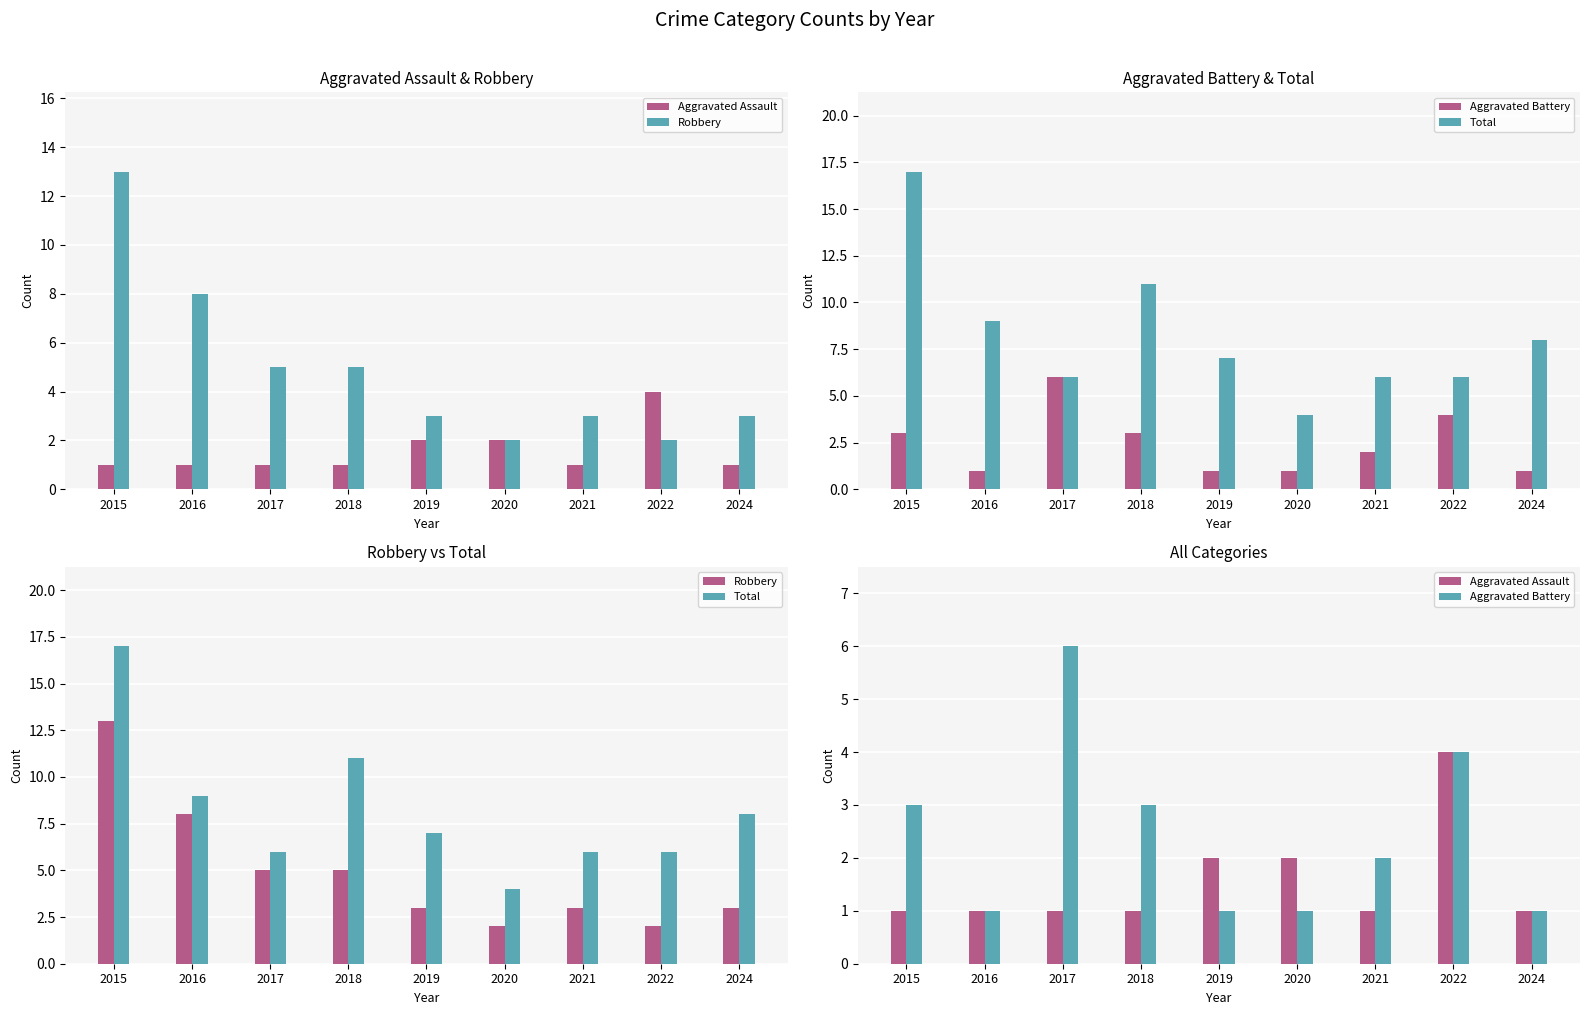

Reading left to right, extract all data points from this chart.

Aggravated Assault: 1	1	1	1	2	2	1	4	1
Robbery: 13	8	5	5	3	2	3	2	3
Aggravated Battery: 3	1	6	3	1	1	2	4	1
Total: 17	9	6	11	7	4	6	6	8